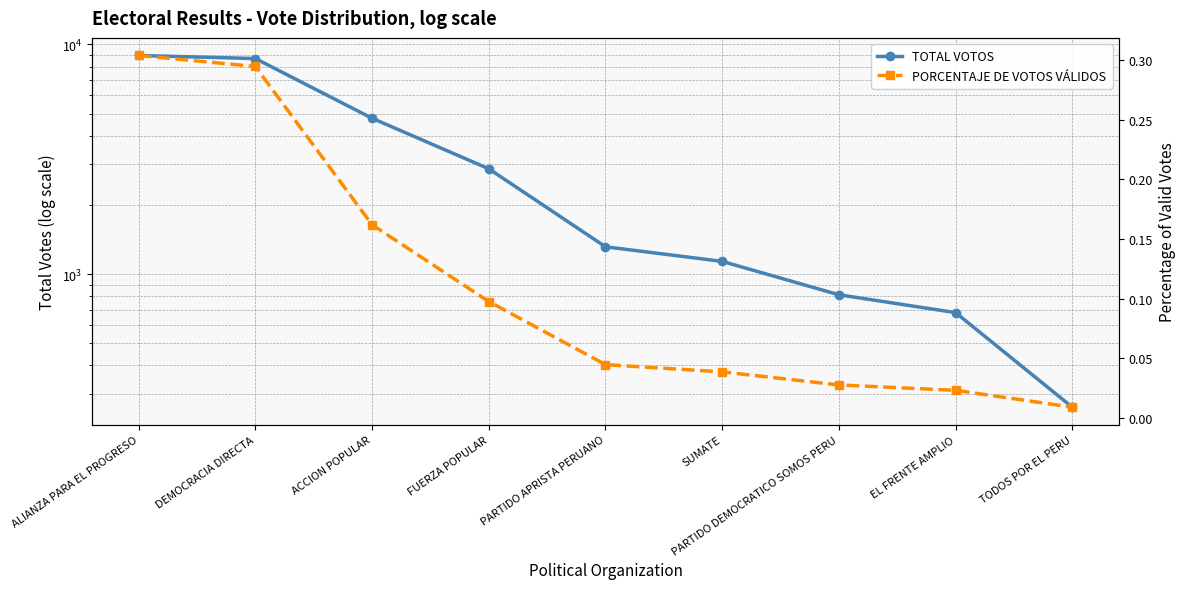

How many lines are shown in the chart?

2